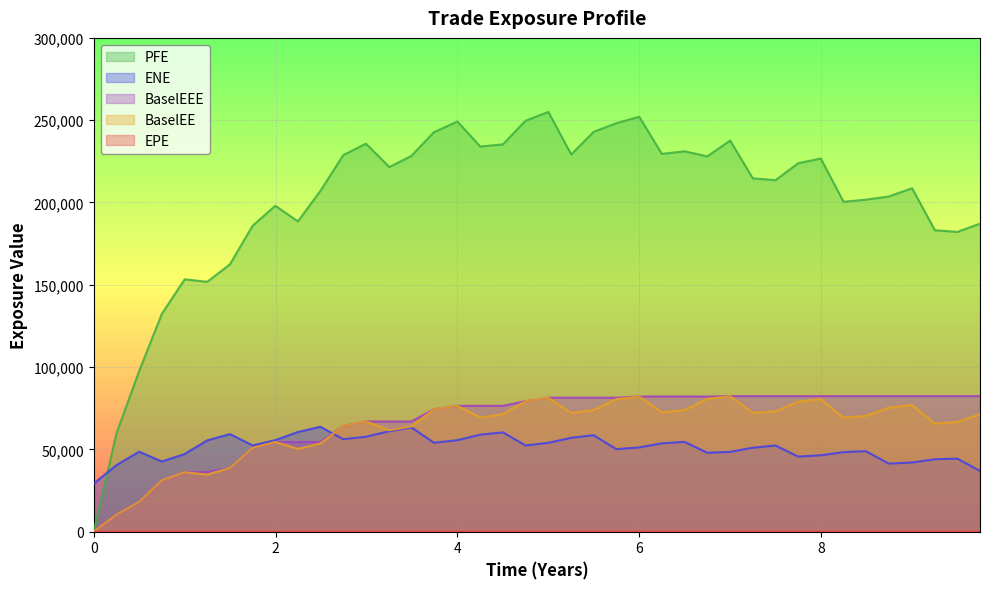

What is the minimum value for ENE?

29191.0